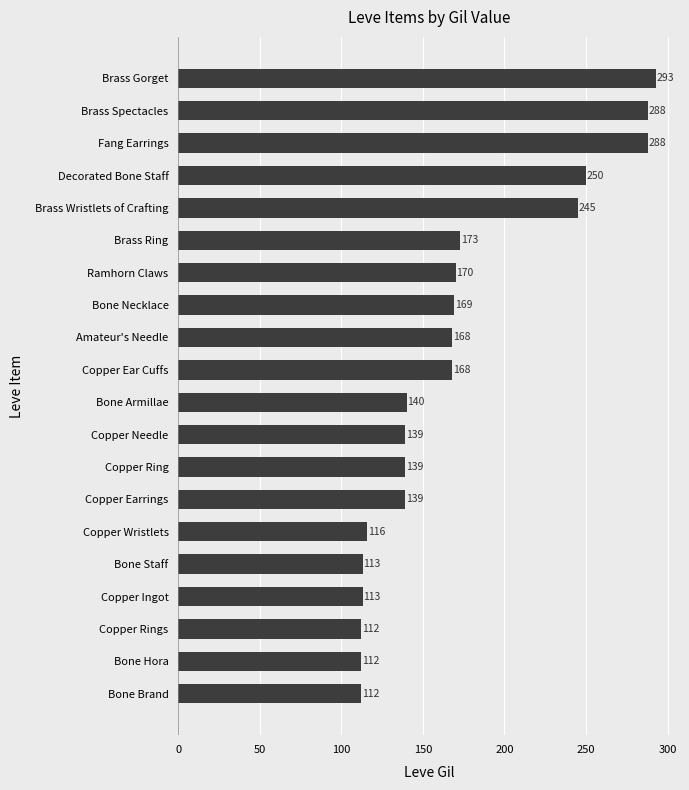

What is the greatest value displayed?

293